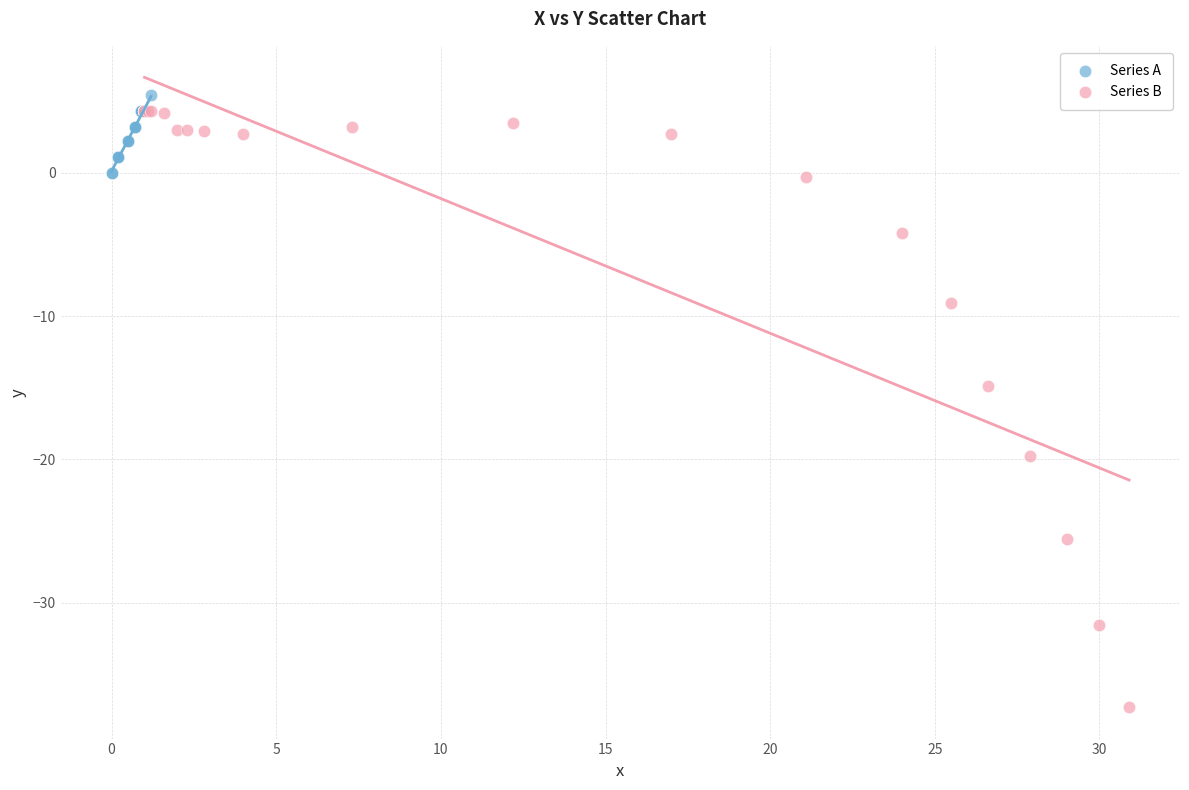

Which series has the widest spread of Y values?

Series B